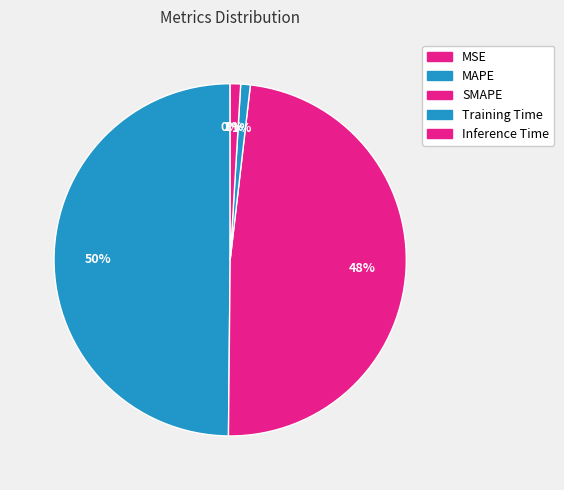

How many segments does this pie chart have?

5